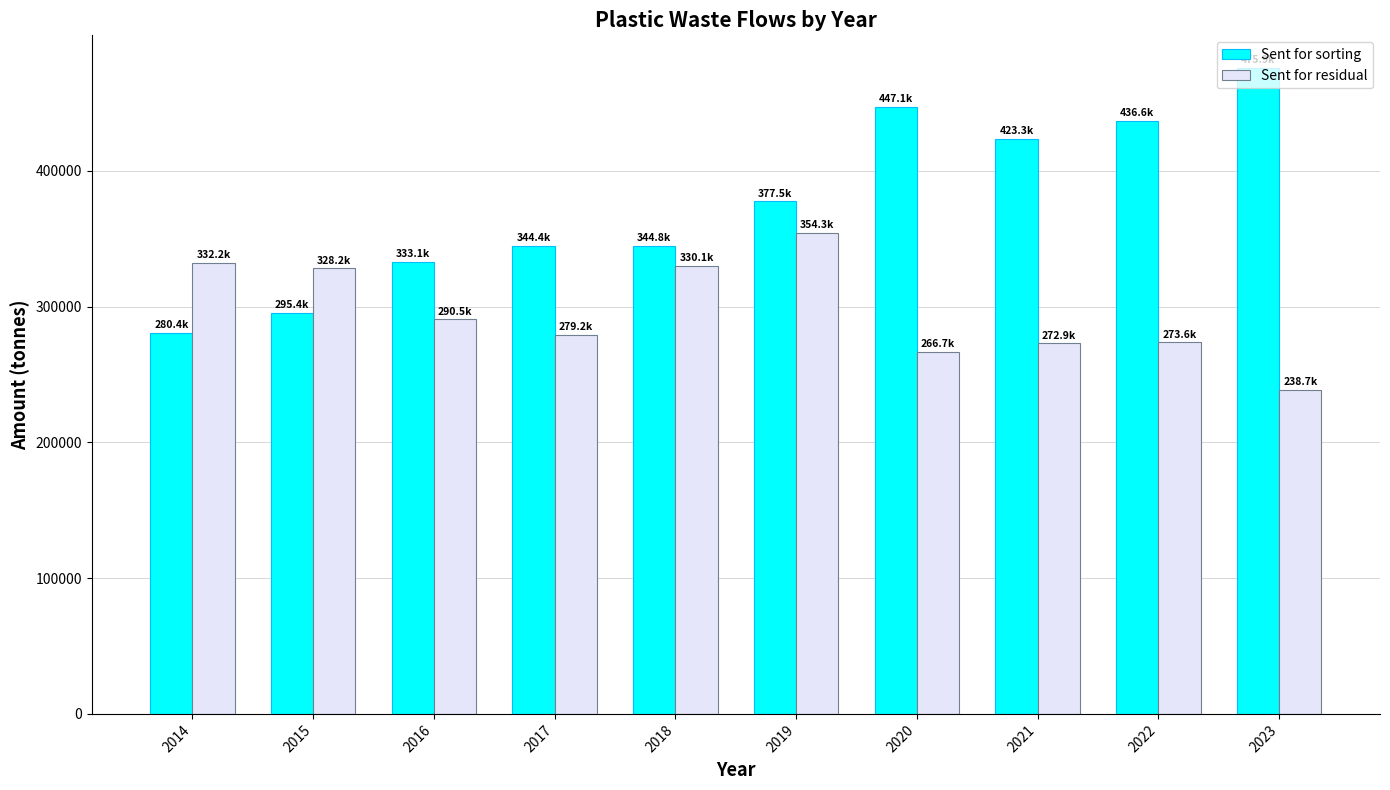

Which series changed the most between 2015 and 2020?

Sent for sorting